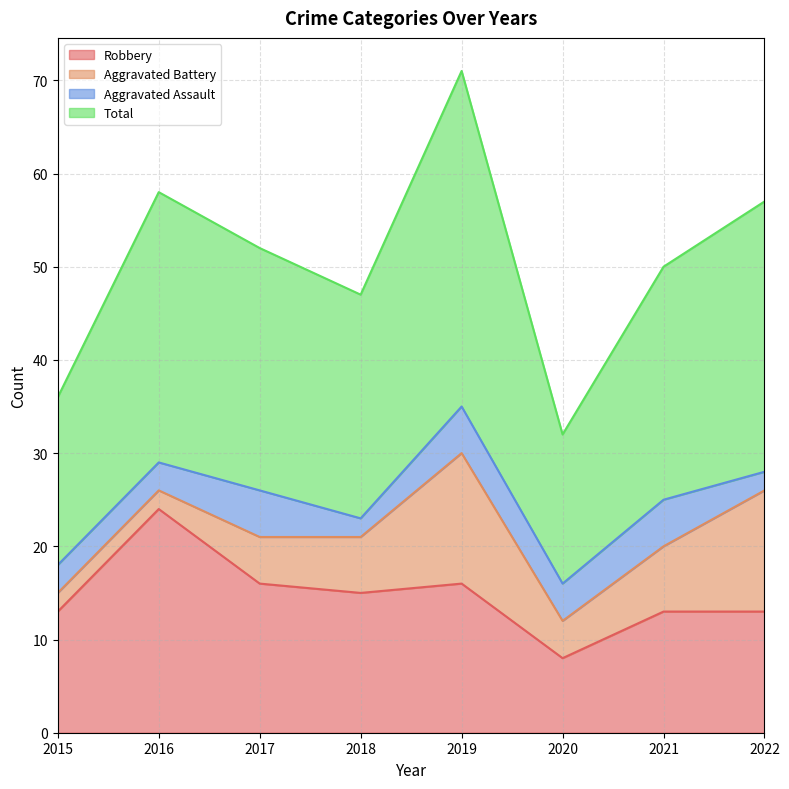

What are all the series names shown in the legend?

Robbery, Aggravated Battery, Aggravated Assault, Total